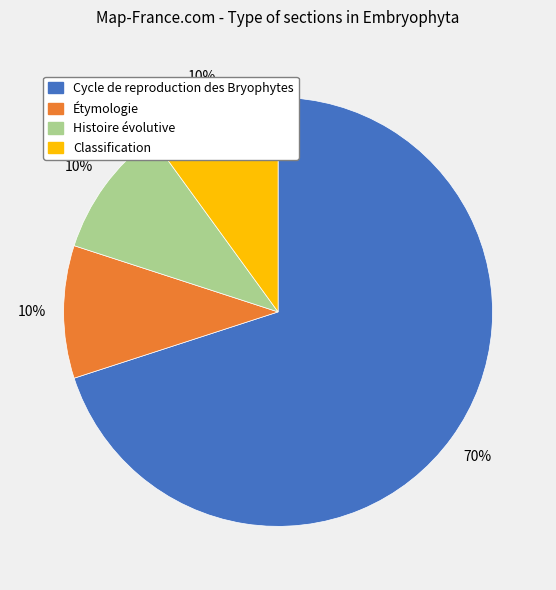

Which slice is the largest?

Cycle de reproduction des Bryophytes